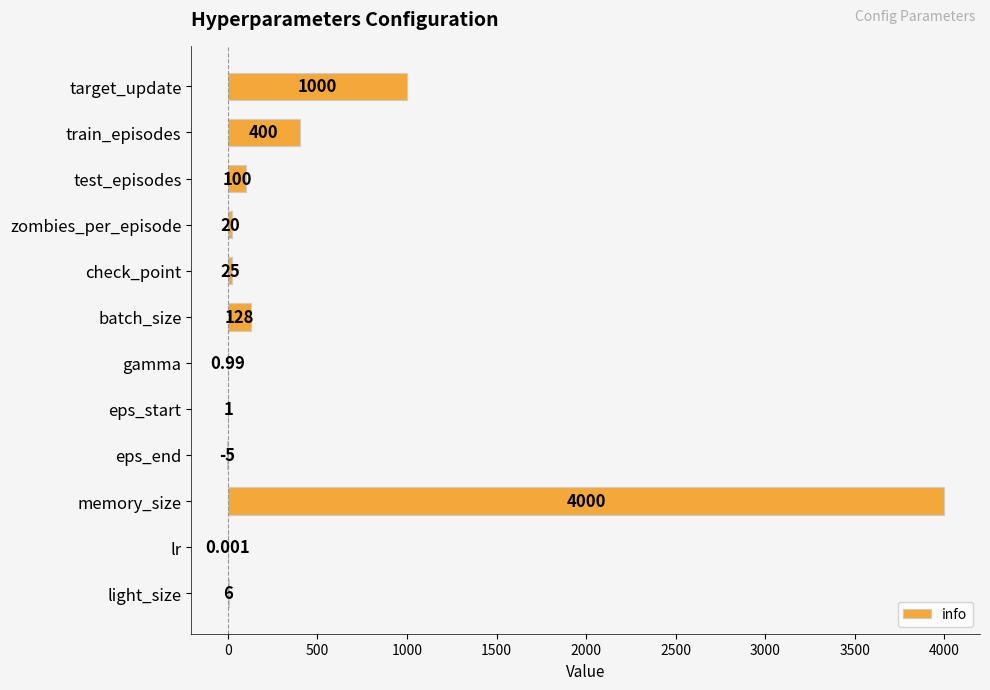

Where is the data nearest to the value 1997?

target_update